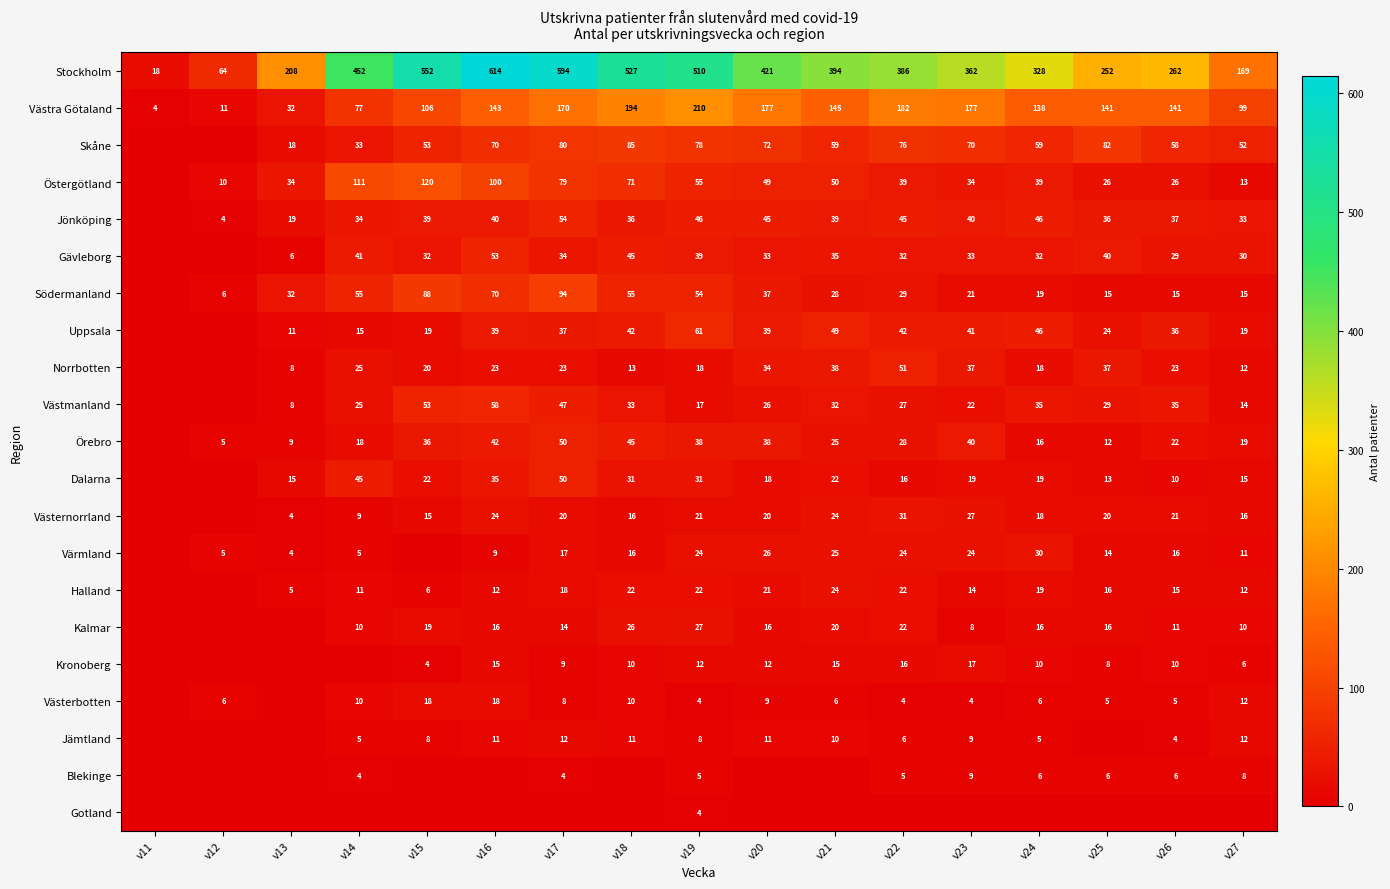

At which category does the chart reach its peak across all series?

v16